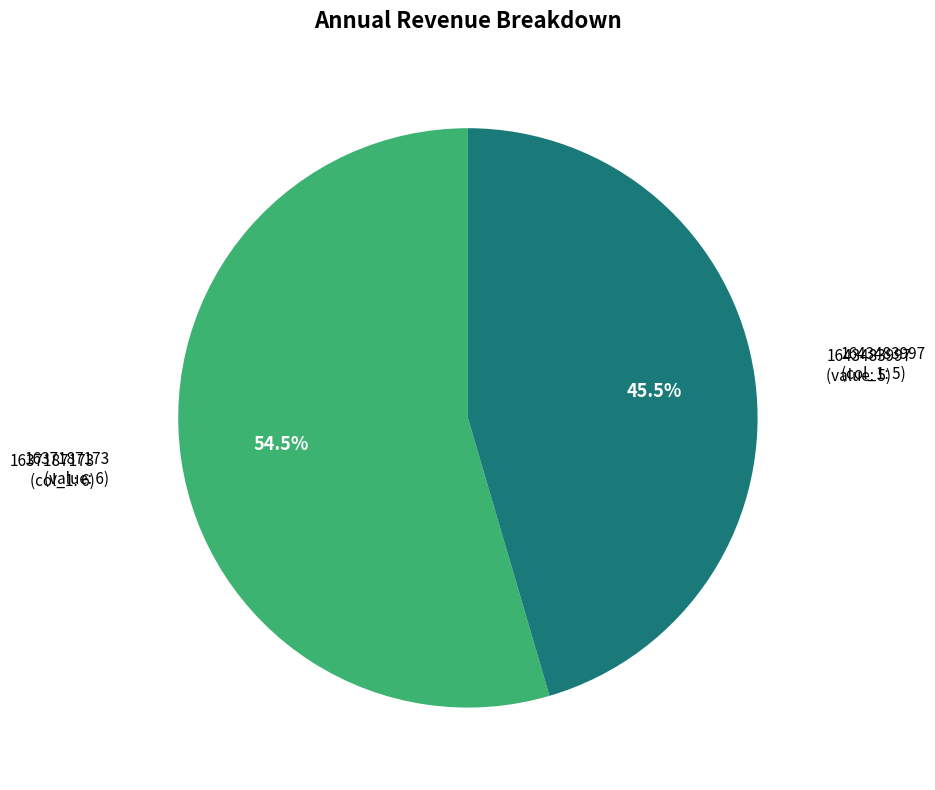

Does any single category account for the majority?

Yes